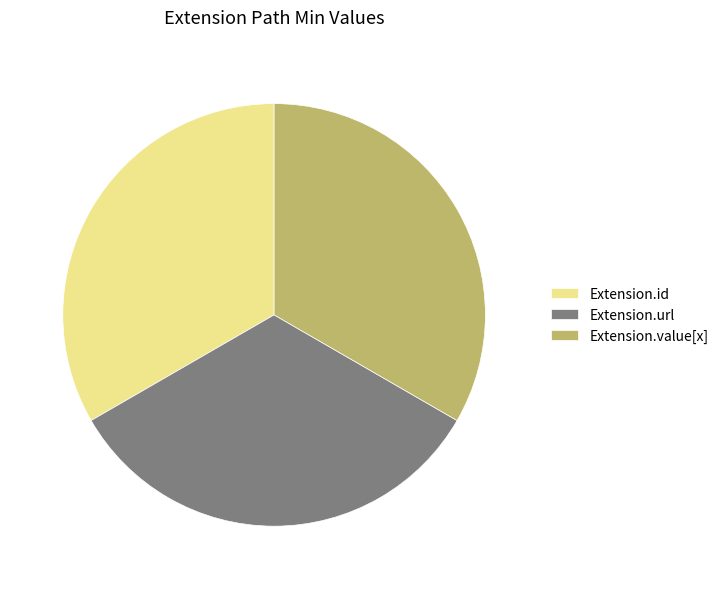

How many segments does this pie chart have?

3